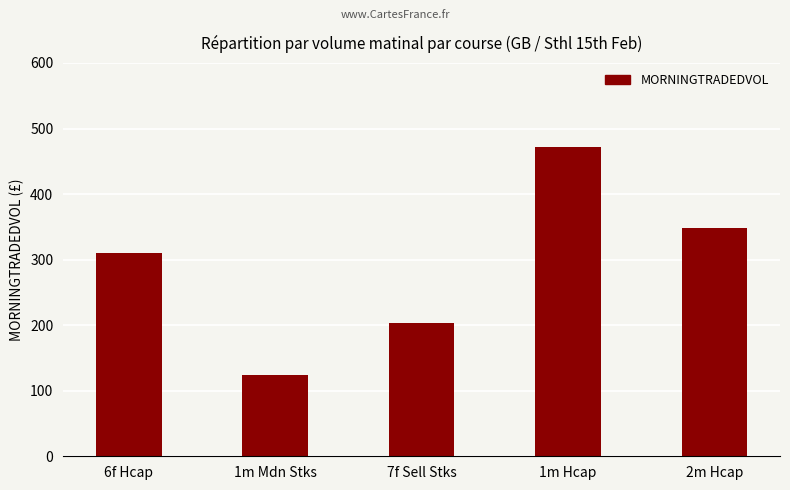

What position from the left is 2m Hcap?

5